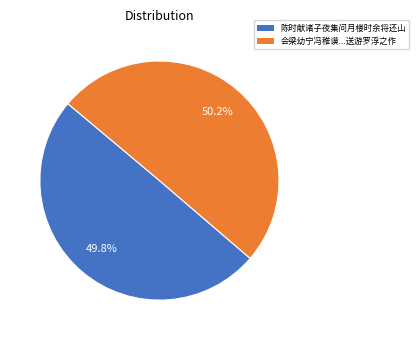

Does any single category account for the majority?

Yes